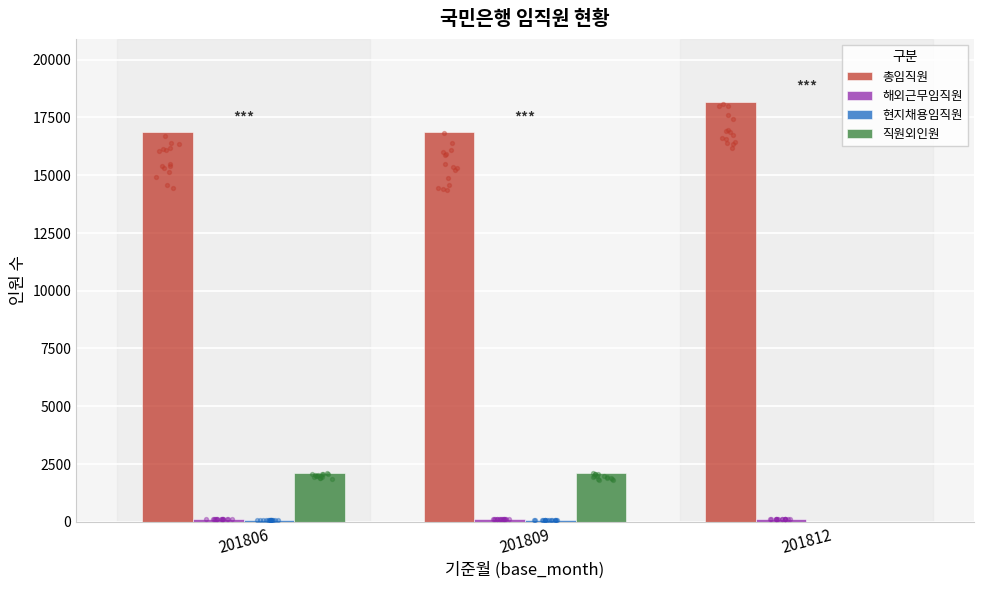

At which category is the sum across all series the highest?

201806